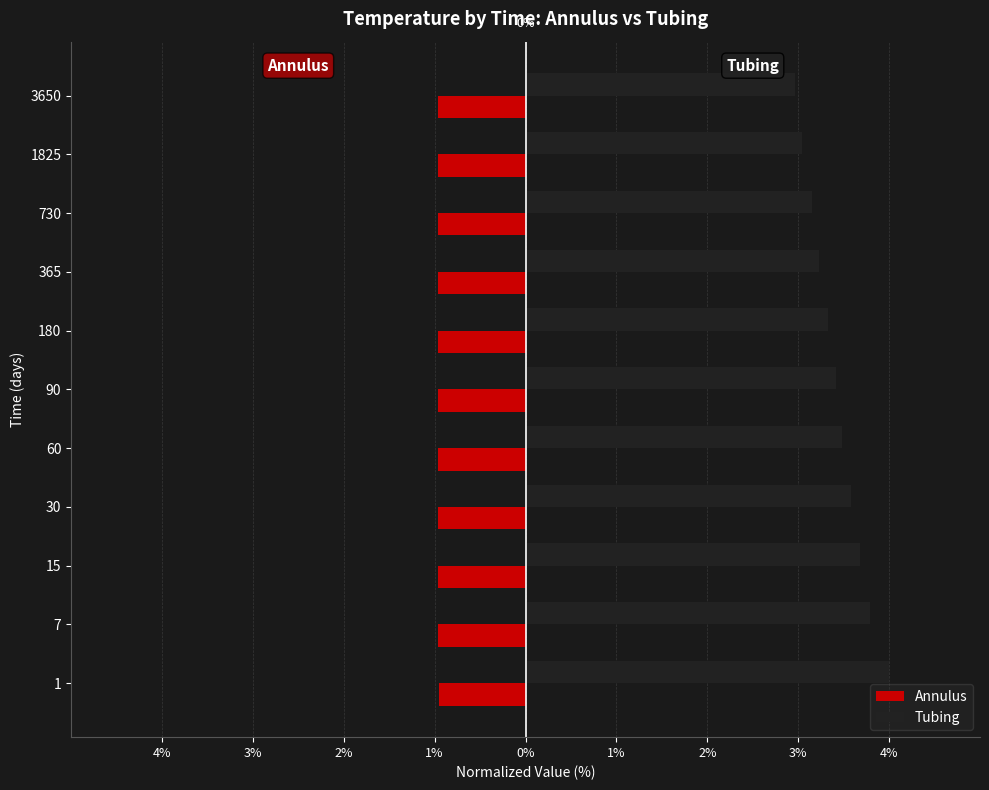

Which series has the widest spread of values?

Tubing